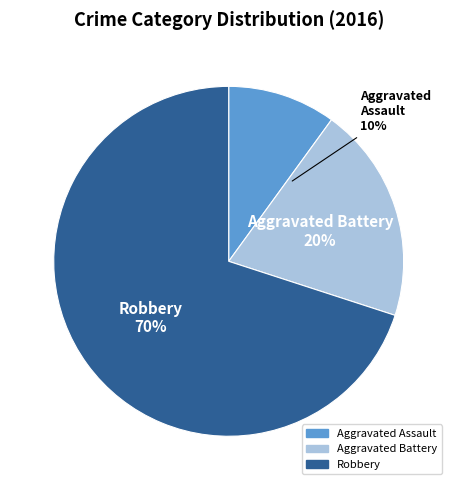

To the nearest percent, what percentage of the pie is Aggravated Battery?

20%